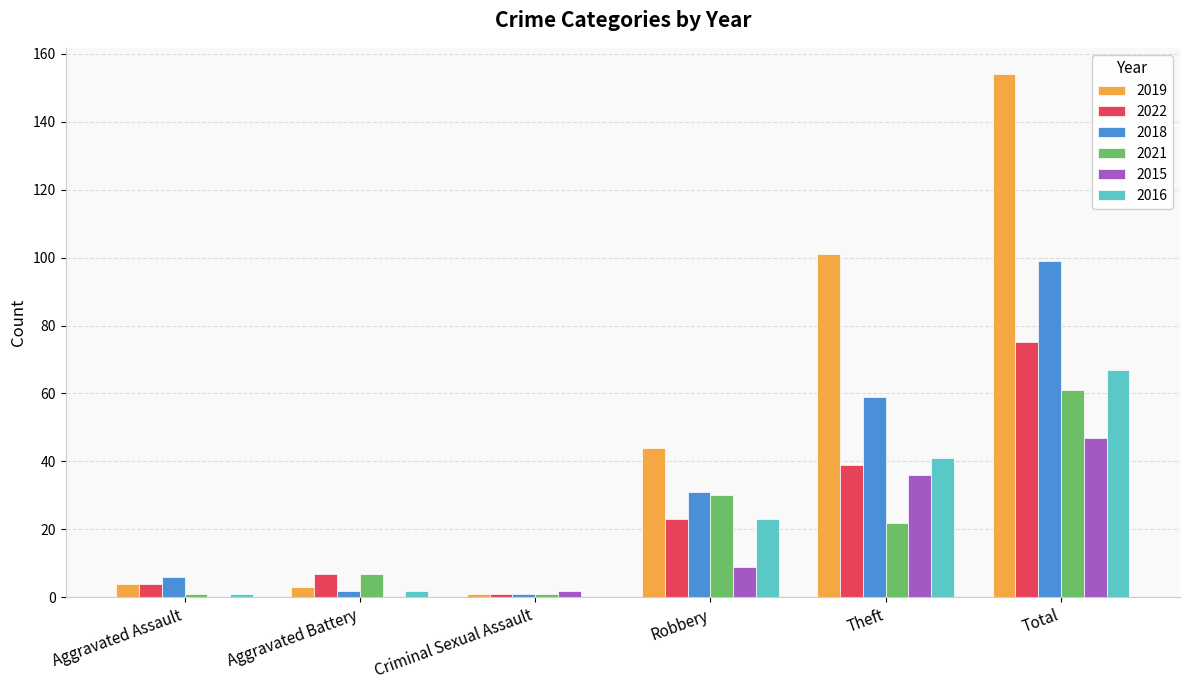

What is the maximum value shown in the chart?

154